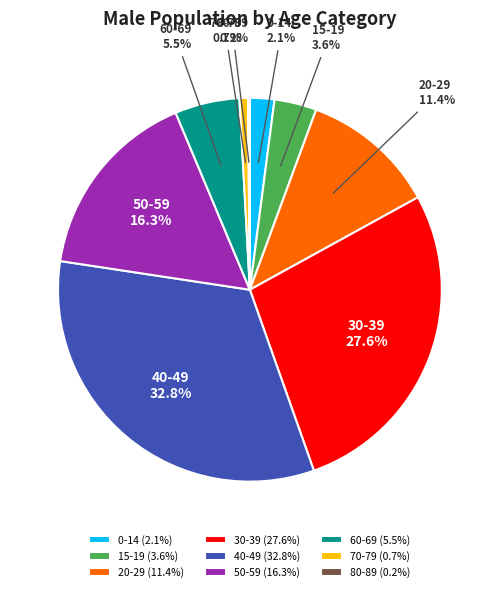

Is 20-29 the majority of the pie?

No